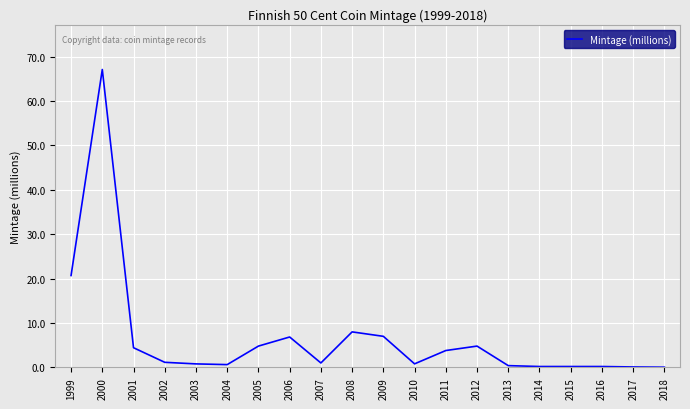

Does the chart have visible grid lines?

Yes